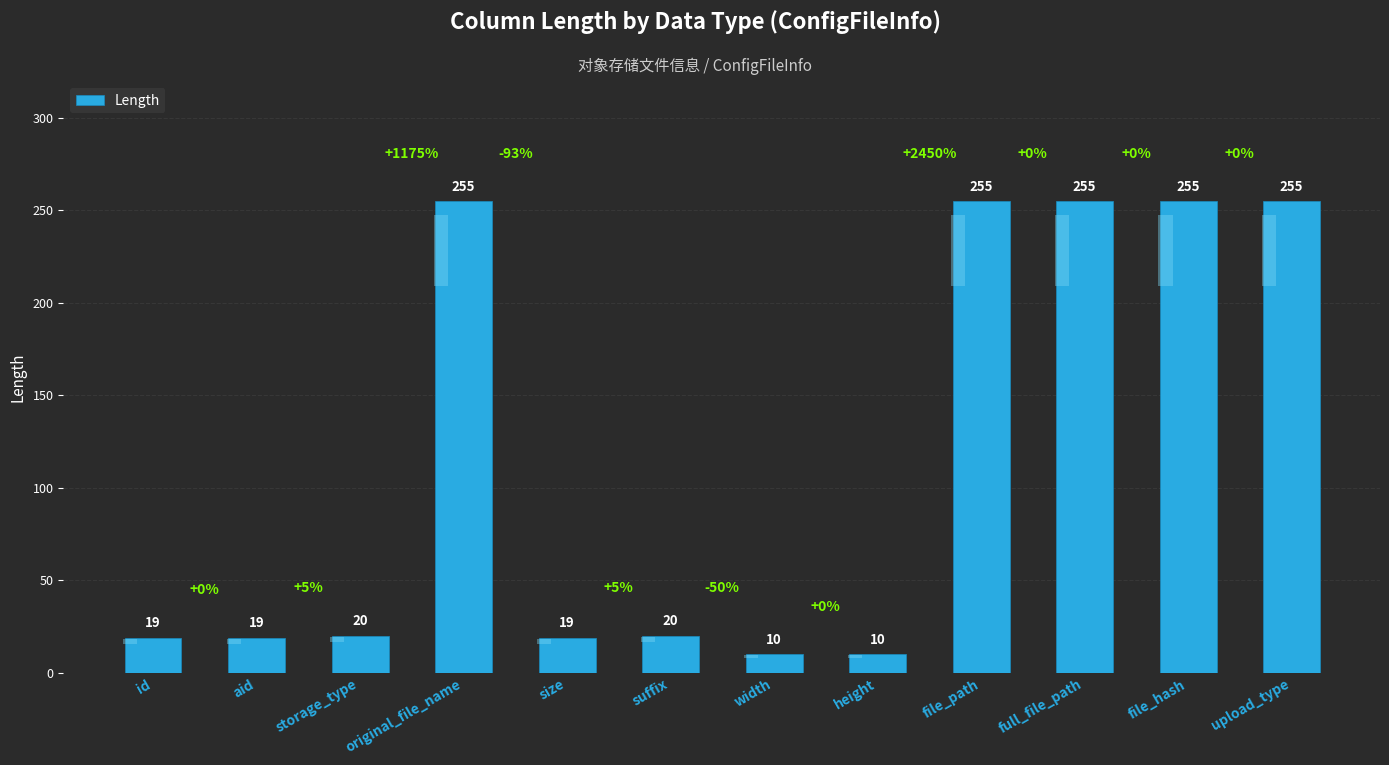

Count the number of values greater than 20.

5